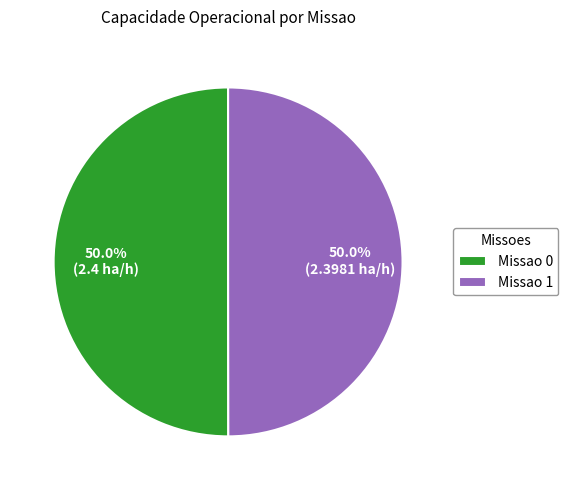

What is the ratio of the value at Missao 1 to the value at Missao 0?

1.0